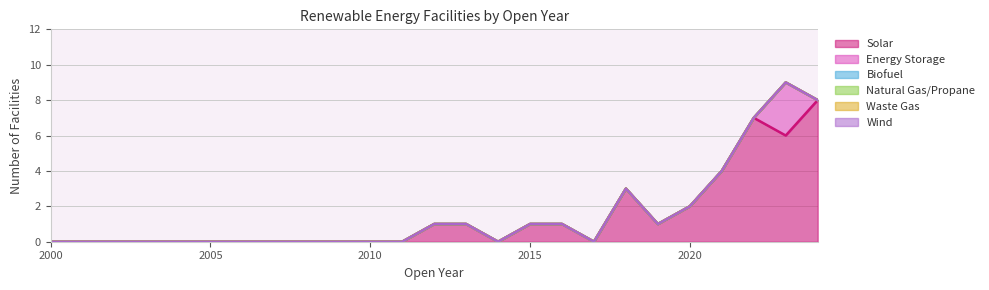

Which category has the lowest value in the Solar series?

2000